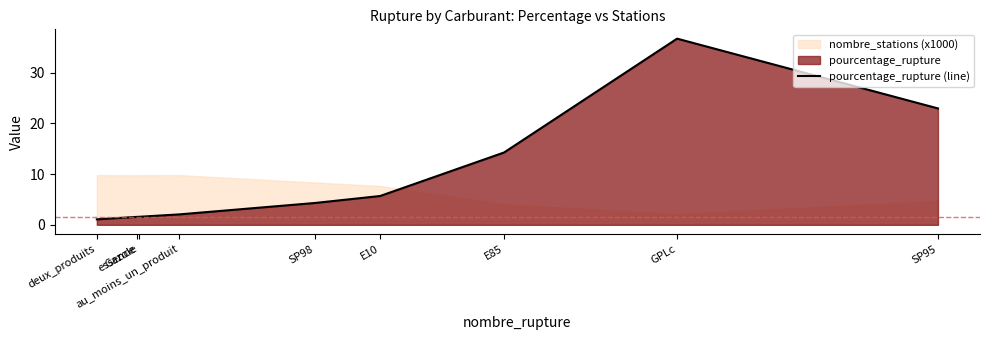

List the labels in order of value, smallest first.

deux_produits, essence, Gazole, au_moins_un_produit, SP98, E10, E85, SP95, GPLc